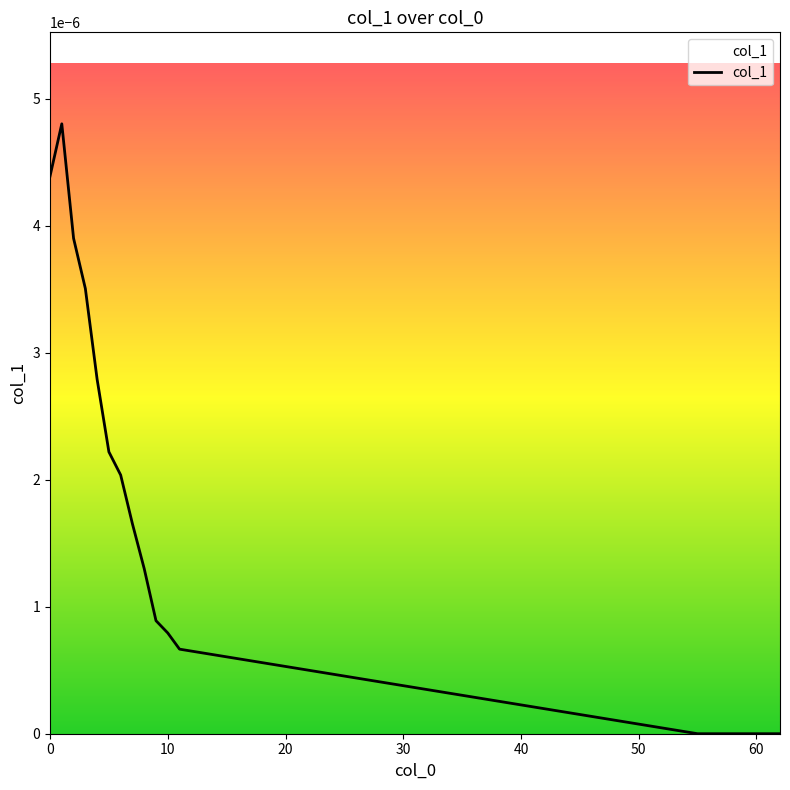

Which label corresponds to the largest value in the chart?

1